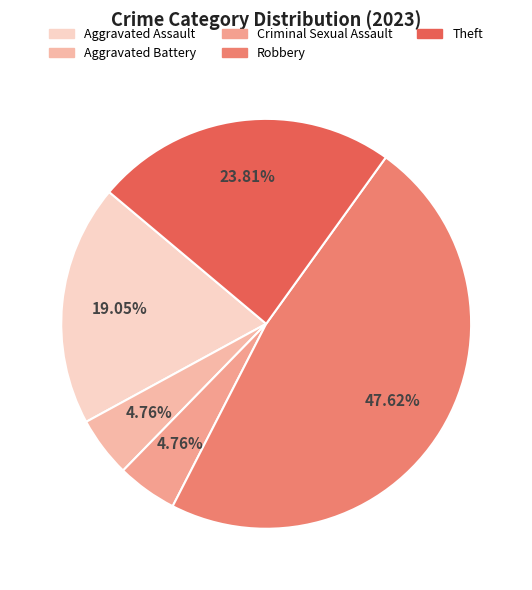

What is the total percentage of Theft and Robbery?

71.4%